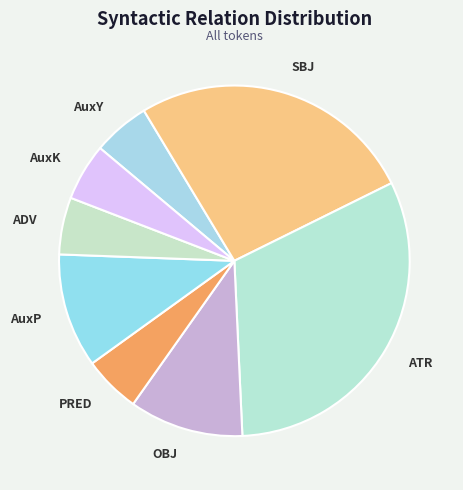

Combined, do ATR and PRED account for over 50%?

No